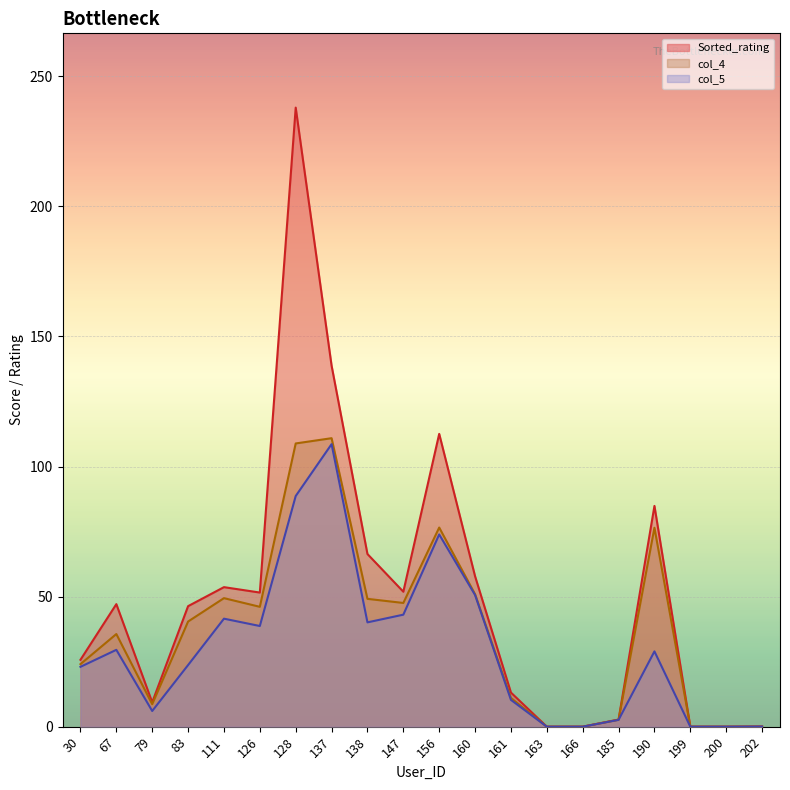

True or false: Sorted_rating and col_5 intersect in this chart.

False